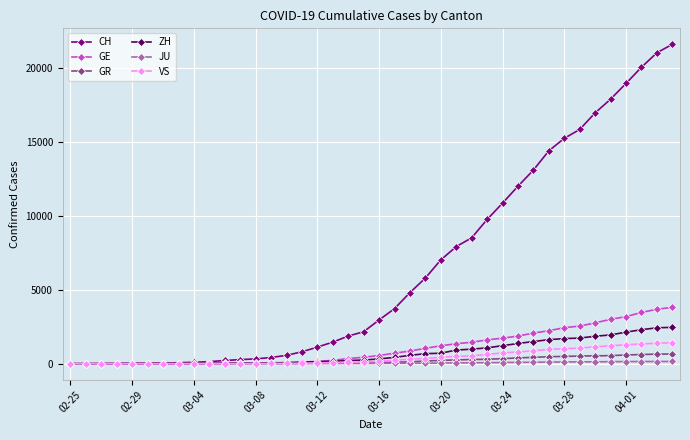

What is the maximum value for GR?

657